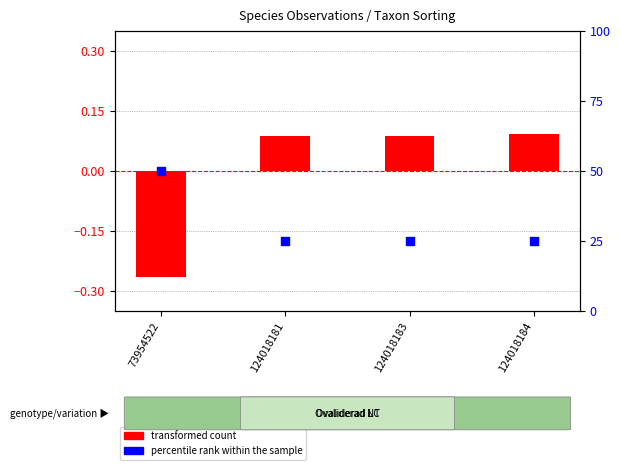

Is the value of transformed count at 124018181 greater than the value of percentile rank within the sample at 124018181?

No